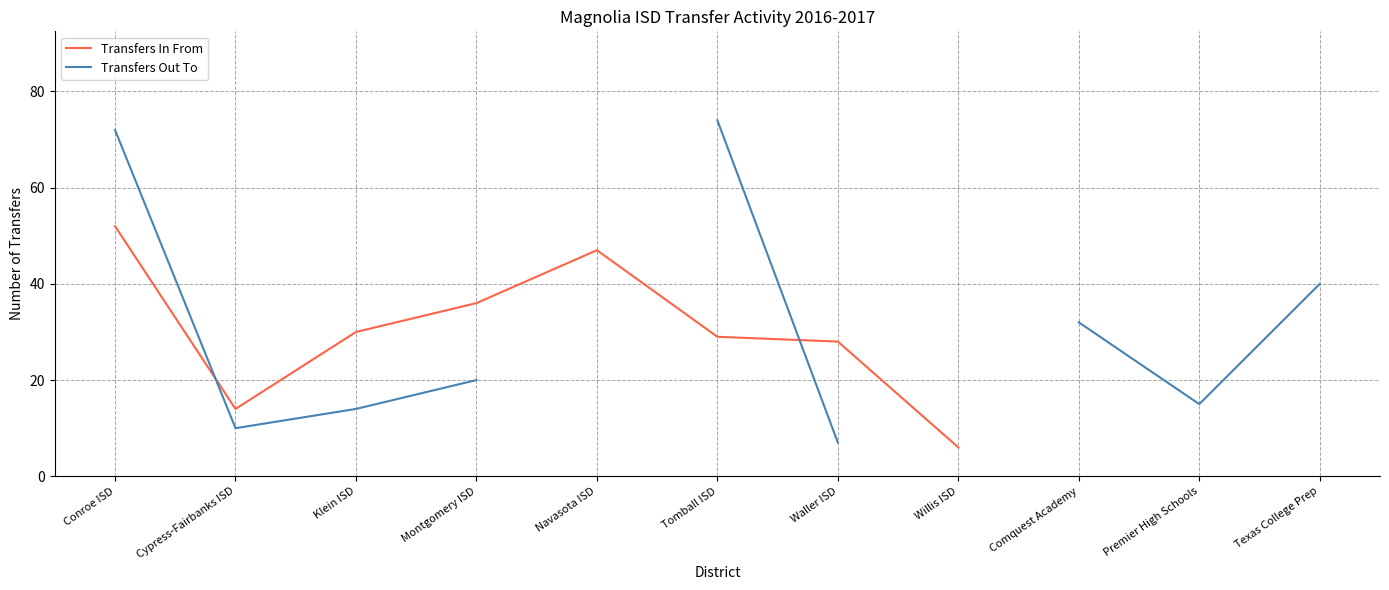

Is the value of Transfers Out To at Waller ISD greater than the value of Transfers In From at Waller ISD?

No